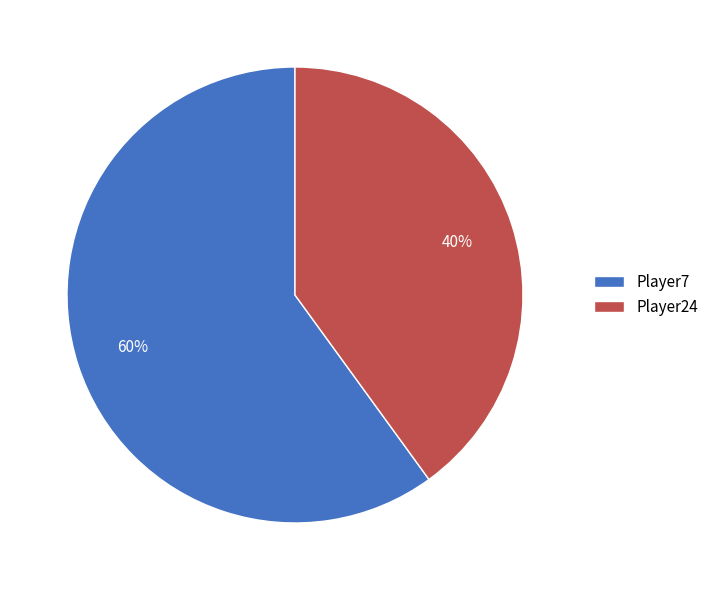

What is the smallest slice in the pie chart?

Player24